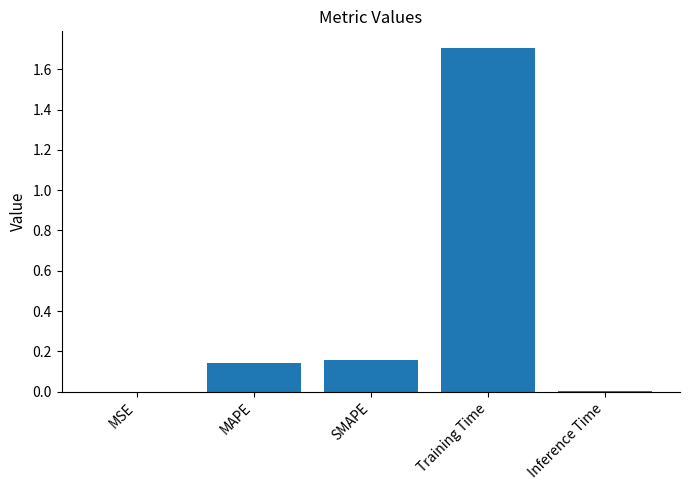

What is the change in value from MSE to MAPE?

+0.1